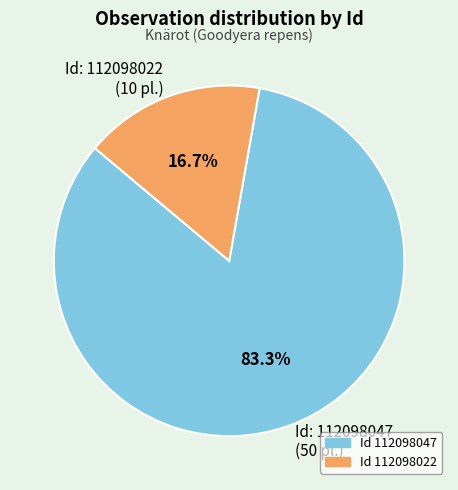

Which category has the smallest portion of the pie?

Id 112098022